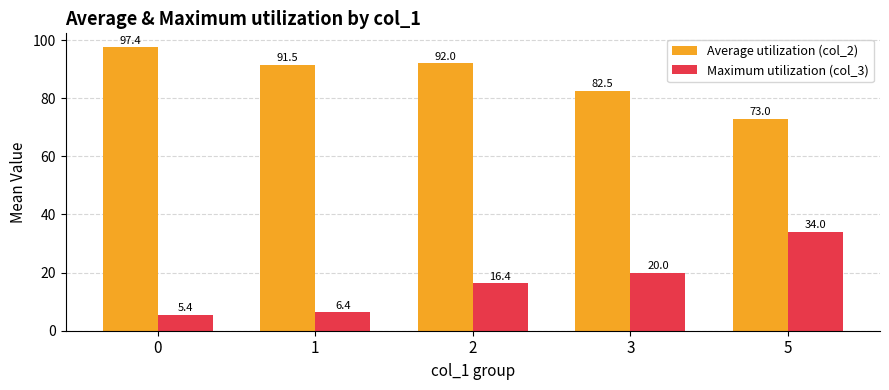

Rank the categories by Maximum utilization (col_3) value from highest to lowest.

5, 3, 2, 1, 0